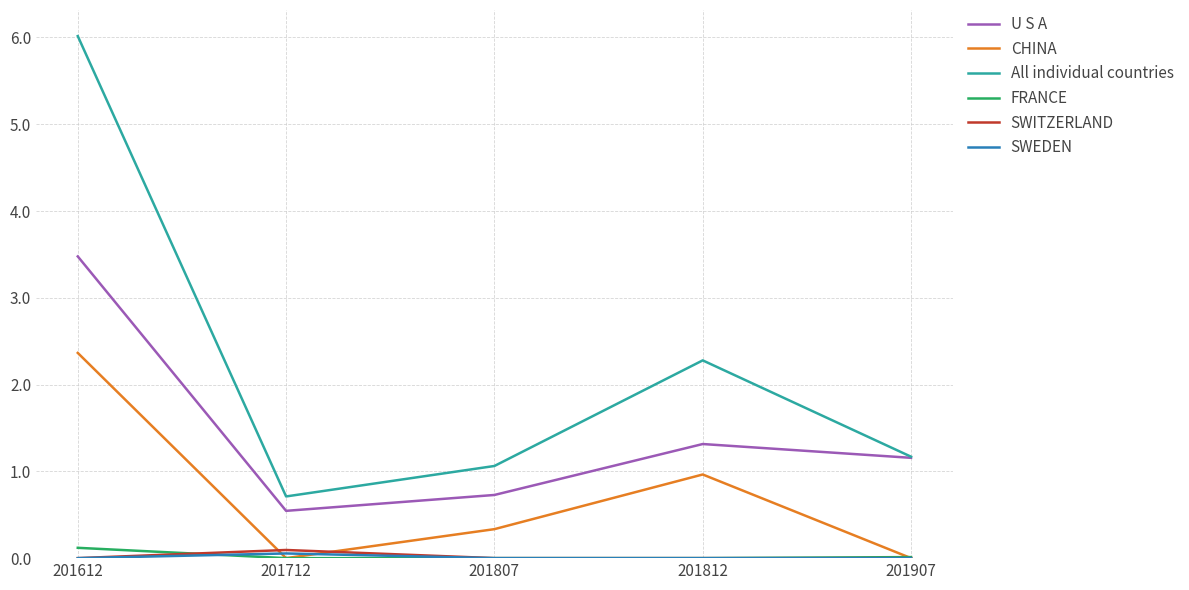

The value of U S A at 201812 is 1.9. True or false?

False